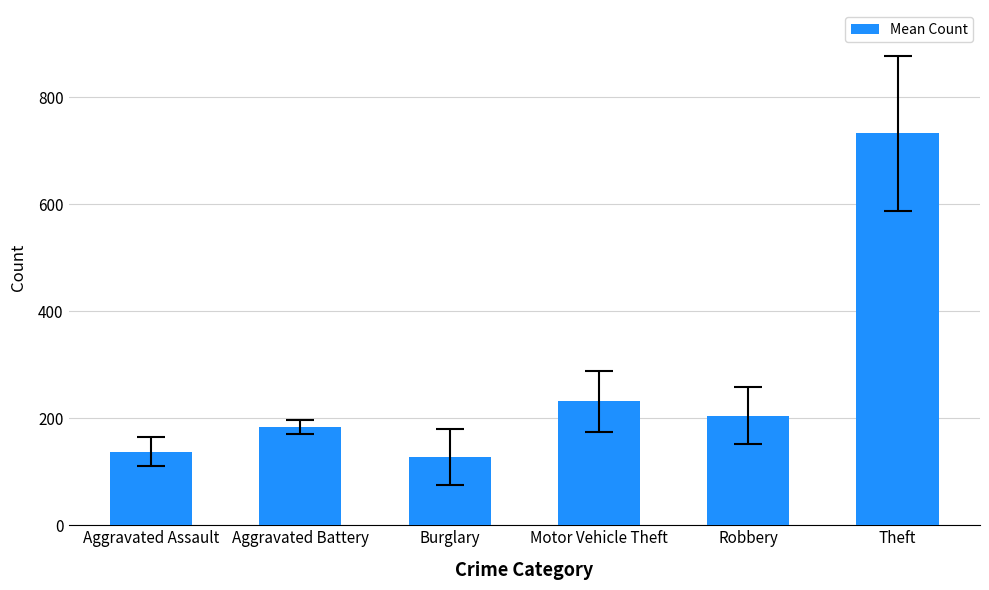

List the labels in order of value, largest first.

Theft, Motor Vehicle Theft, Robbery, Aggravated Battery, Aggravated Assault, Burglary